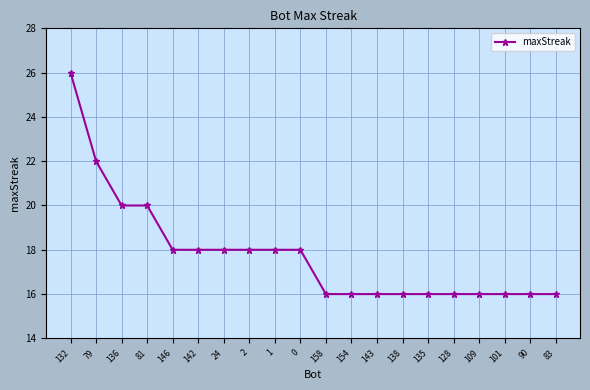

Approximately how many times larger is the value at 101 compared to 109?

1.0